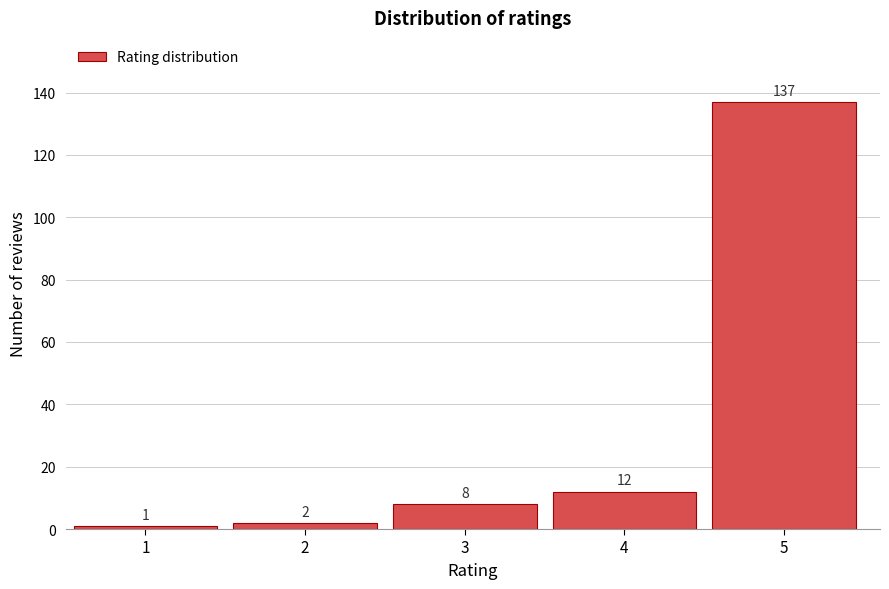

Reading right to left, list all the values displayed in this chart.

137	12	8	2	1